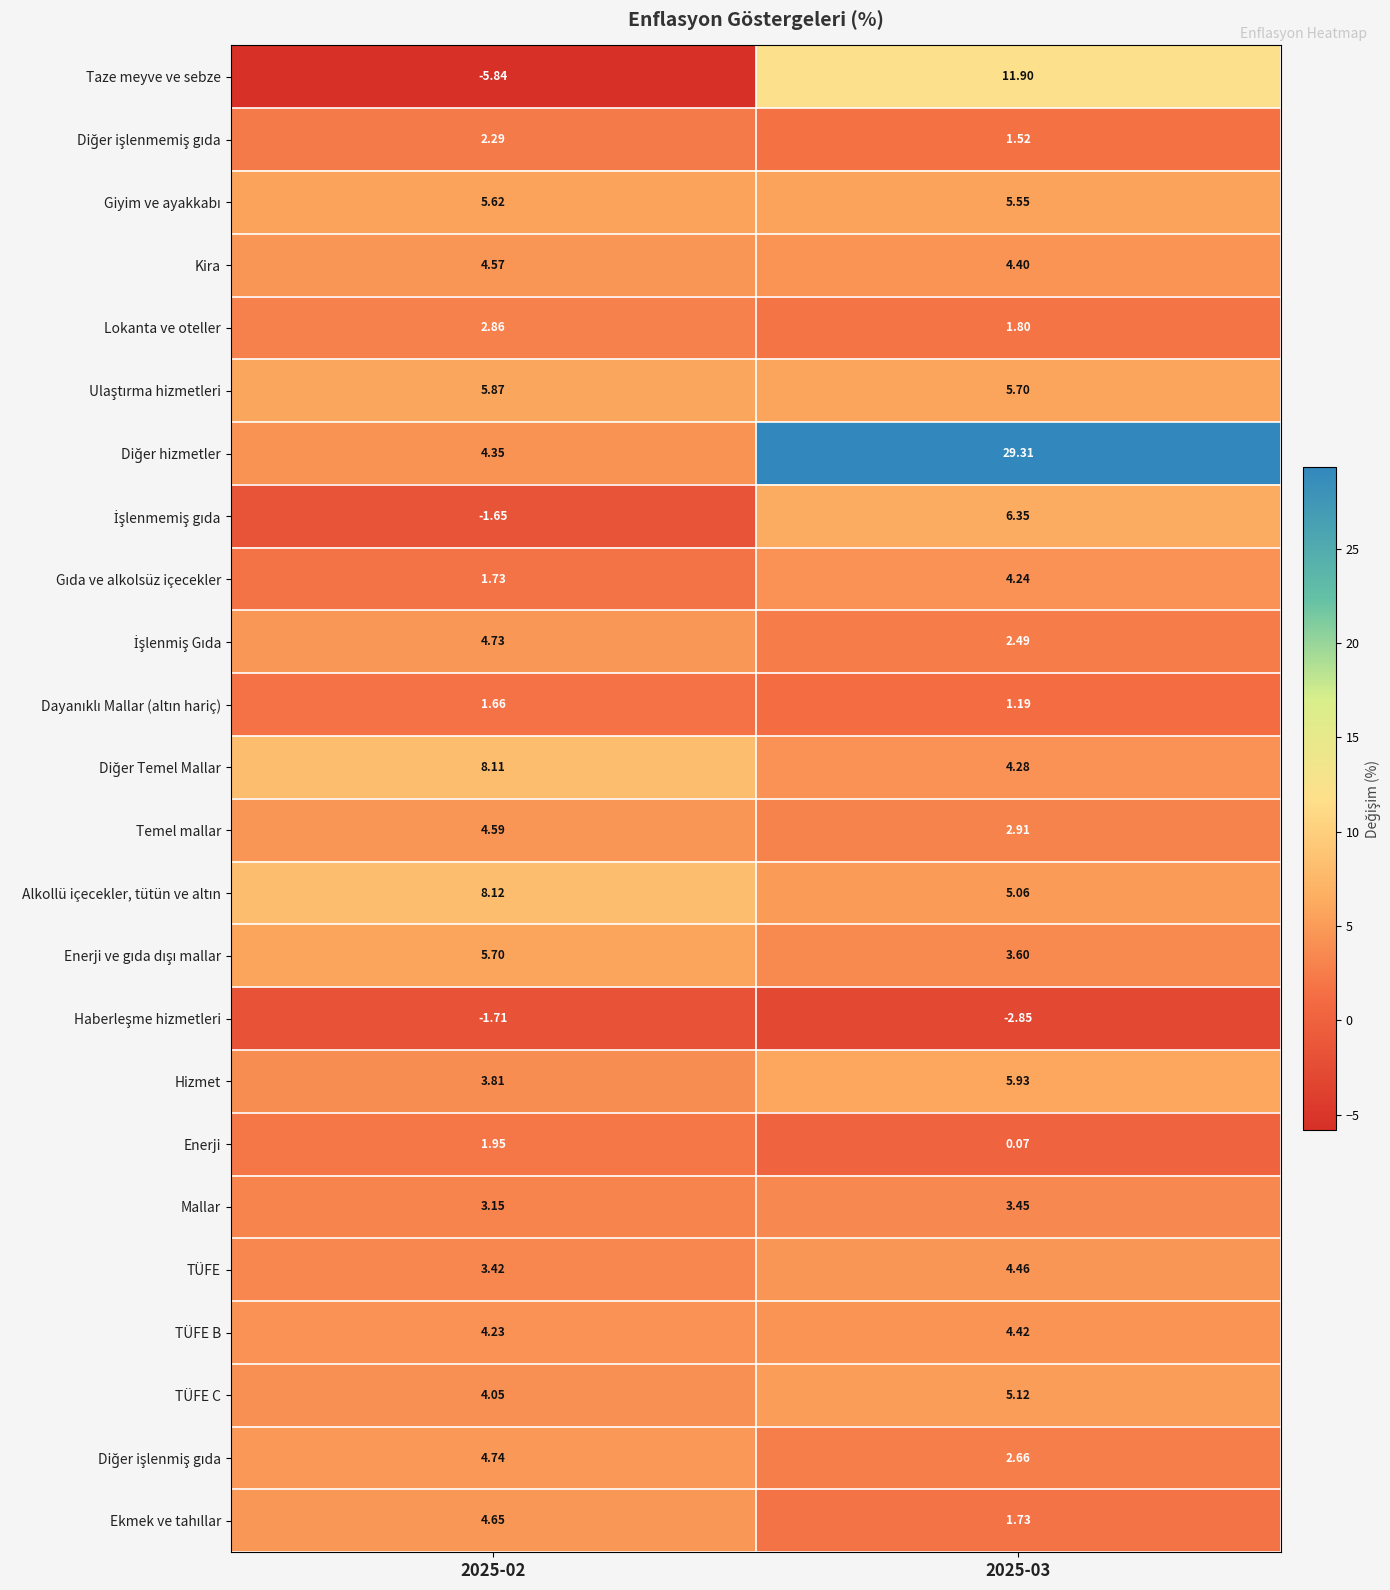

Count the number of data series in this chart.

24